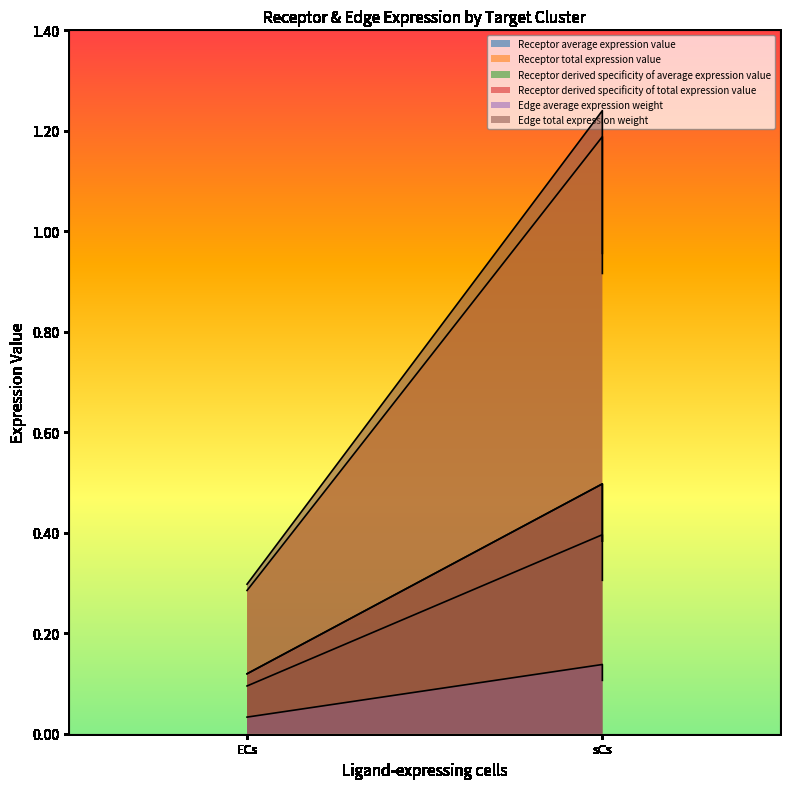

What is the lowest value of the Receptor average expression value series?

0.3